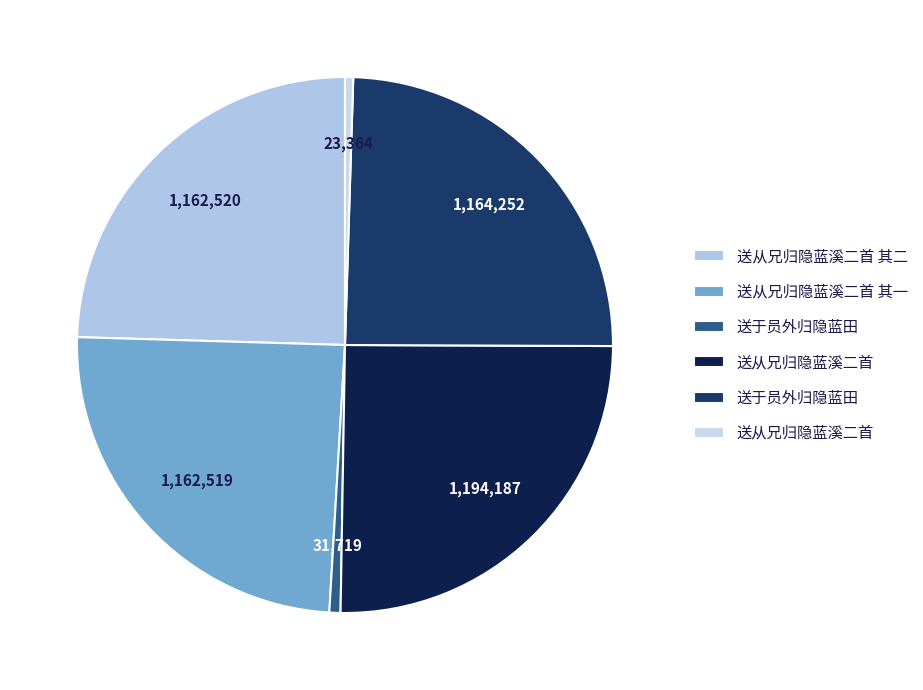

How many segments does this pie chart have?

6